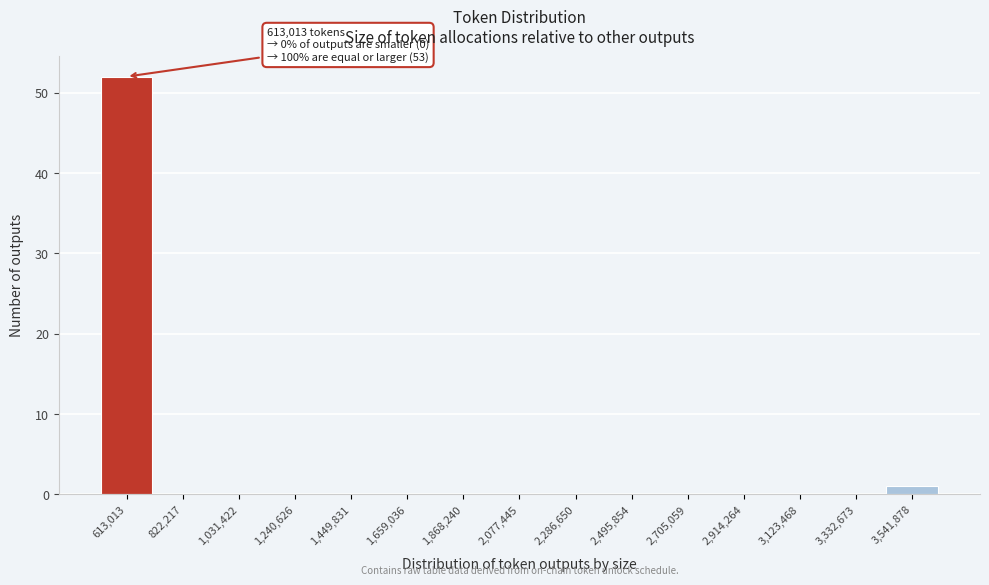

Over which range of the x-axis is the bar tallest?

500000 to 700000